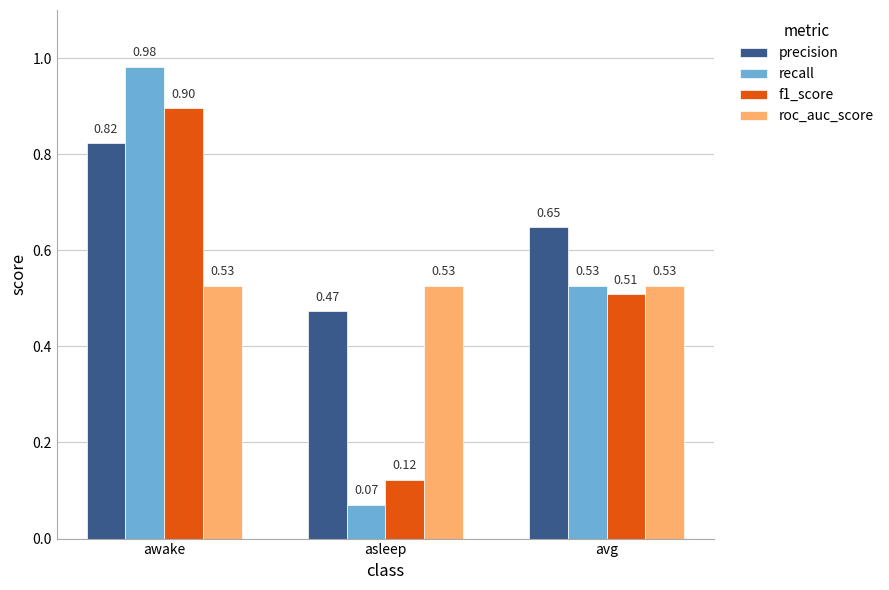

Rank the categories by recall value from highest to lowest.

awake, avg, asleep